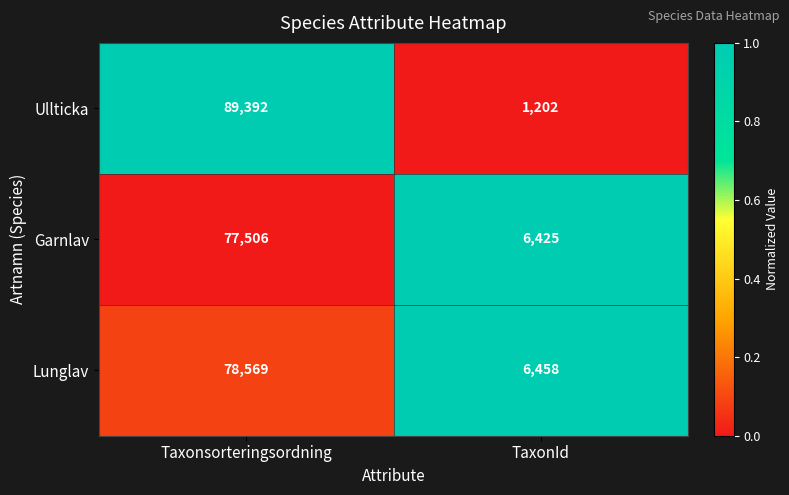

What is the average value of the Ullticka series?

45297